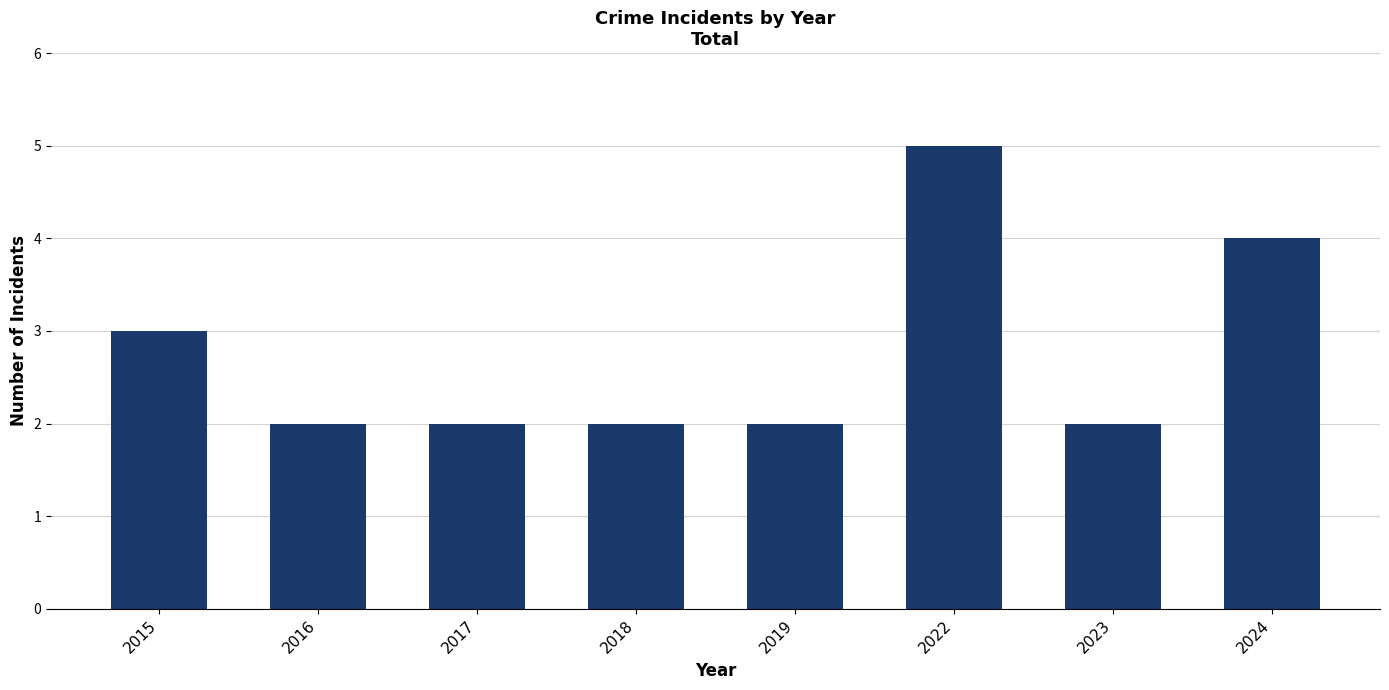

Count the values in the range 2 to 4.

7